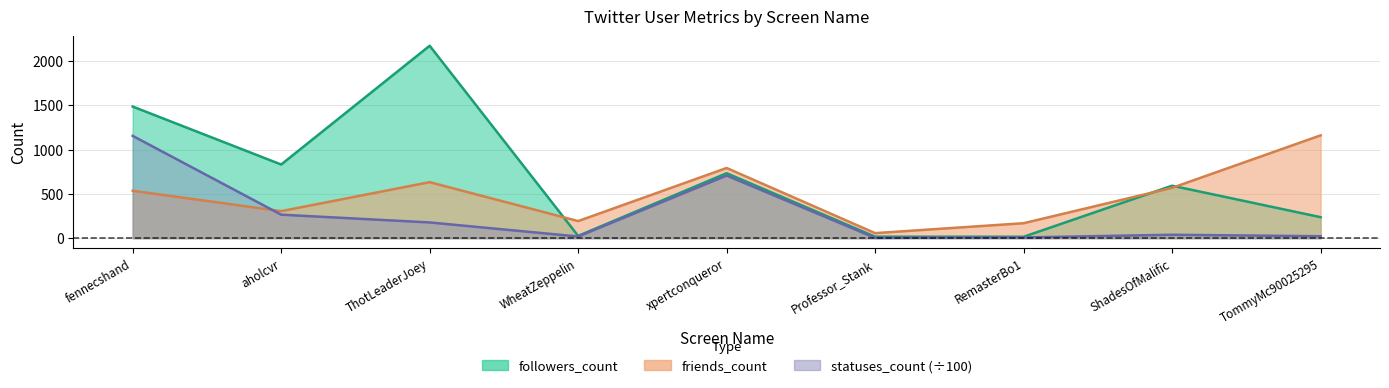

Rank the series by their average value, from highest to lowest.

followers_count, friends_count, statuses_count